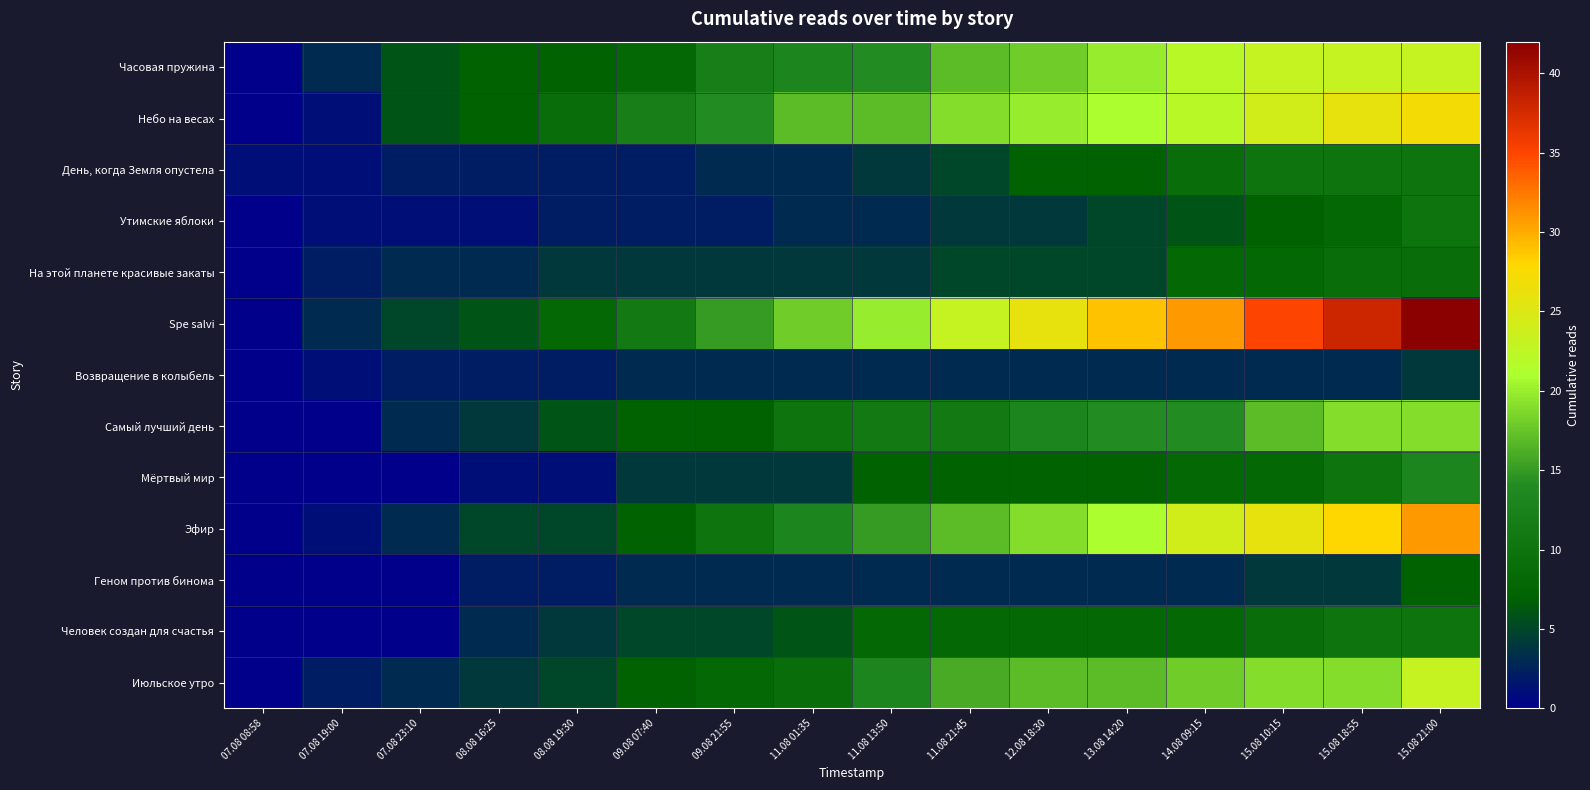

Between 08.08 16:25 and 11.08 13:50, which series saw the biggest shift?

Spe salvi